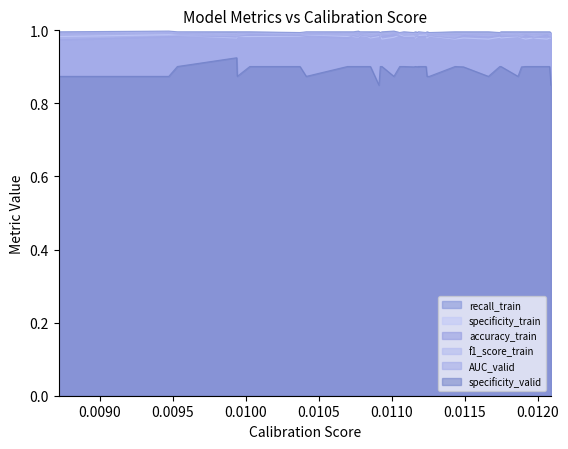

Which series has the widest spread of values?

specificity_valid